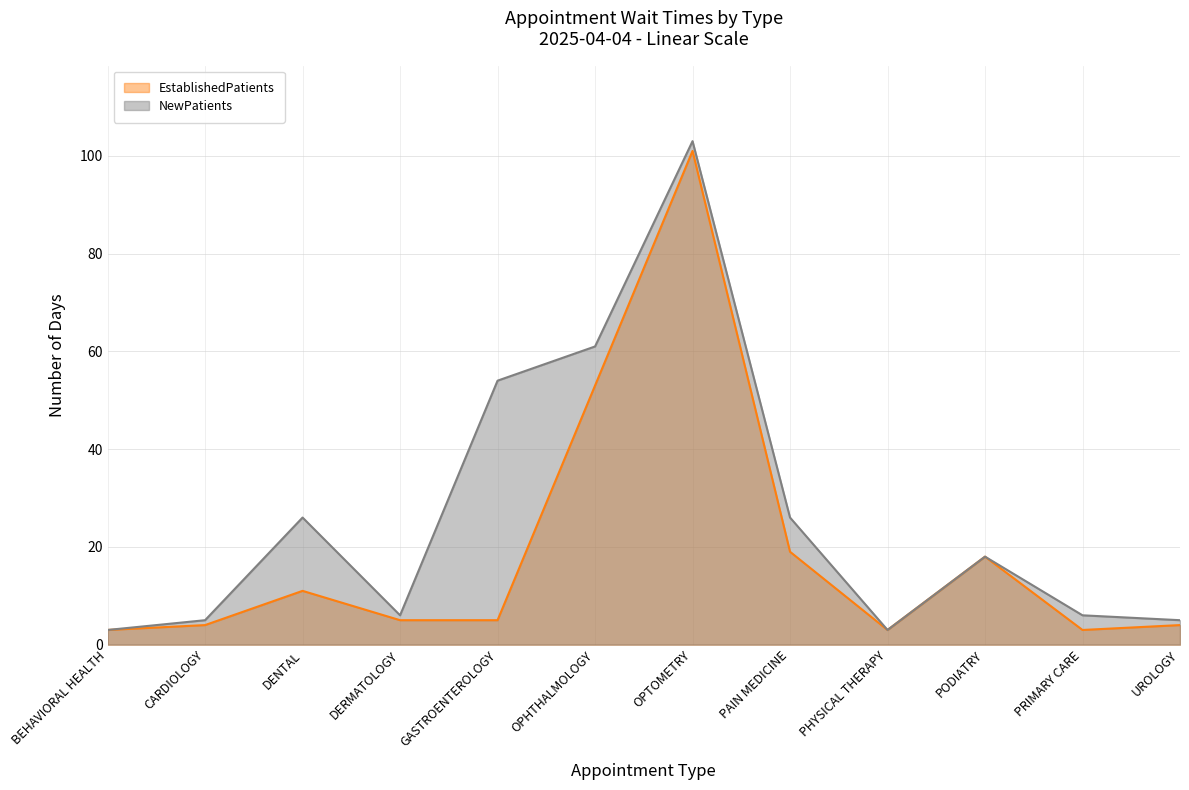

What are all the series names shown in the legend?

EstablishedPatients, NewPatients